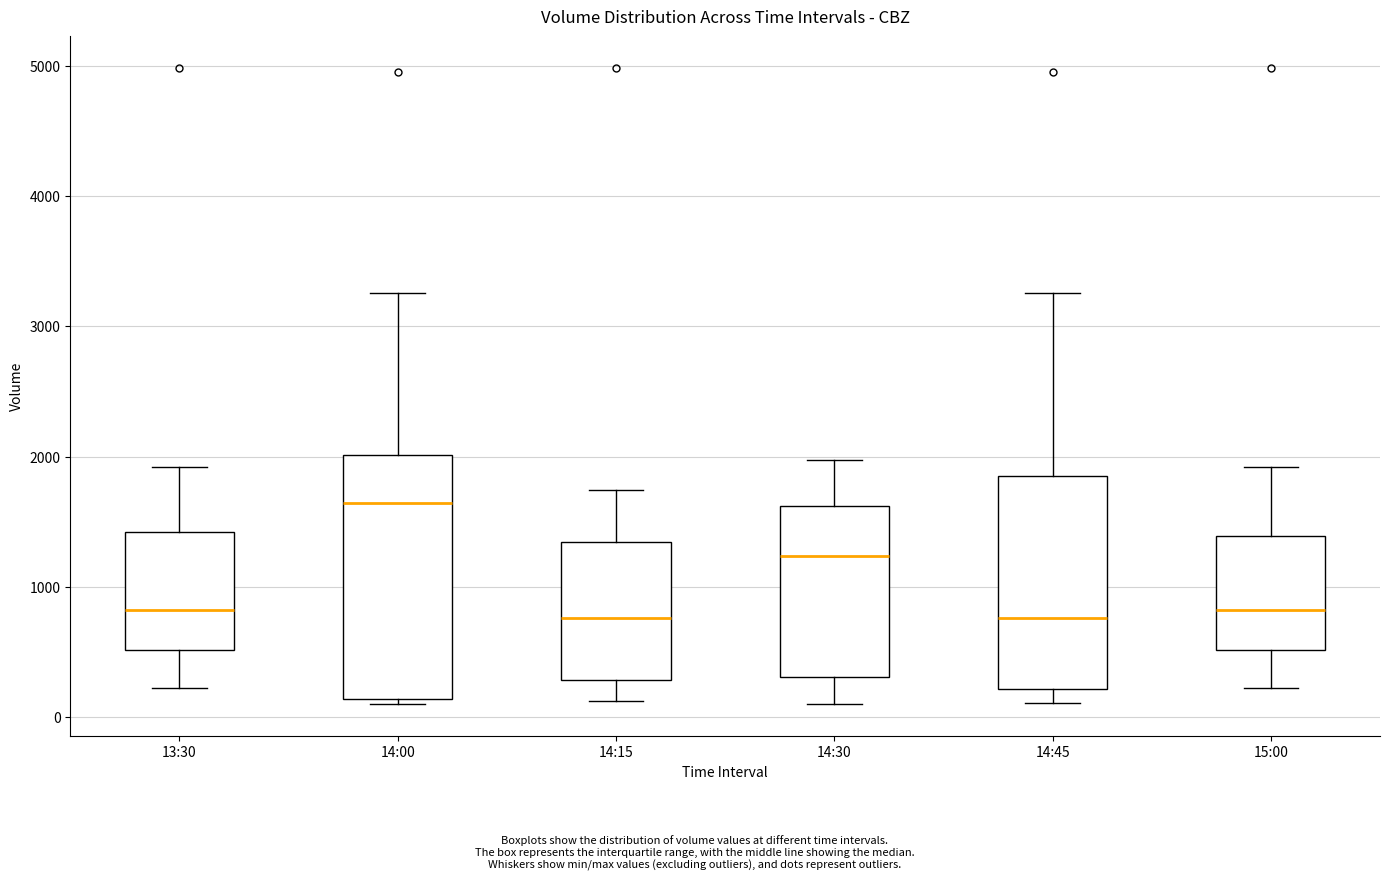

Reading left to right, transcribe this box plot: for each box, give where its median line is, the range the box spans, and where its two whiskers end, as read against the y-axis. The values are not printed on the chart, so give them approximately, as read against the axis.

13:30: median 800, box 500 to 1400, whiskers 200 to 1900
14:00: median 1600, box 100 to 2000, whiskers 100 (just below the box's lower edge) to 3300
14:15: median 800, box 300 to 1300, whiskers 100 to 1700
14:30: median 1200, box 300 to 1600, whiskers 100 to 2000
14:45: median 800, box 200 to 1800, whiskers 100 to 3300
15:00: median 800, box 500 to 1400, whiskers 200 to 1900